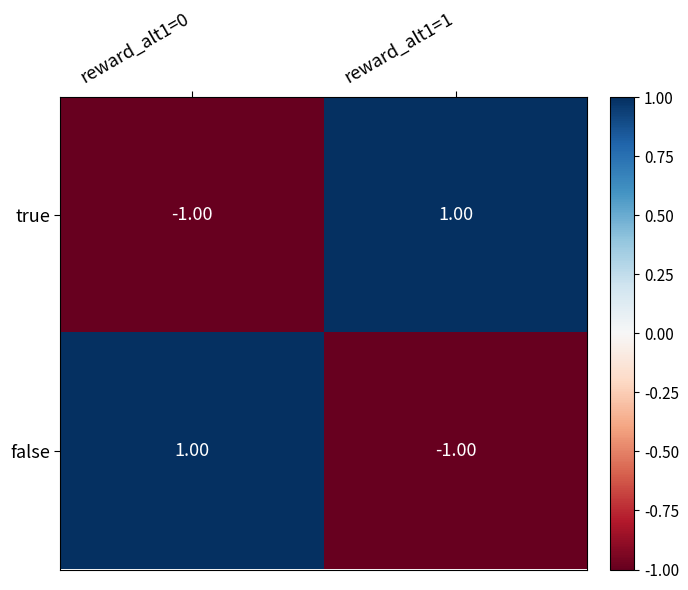

Rank the categories by false value from lowest to highest.

reward_alt1=1, reward_alt1=0